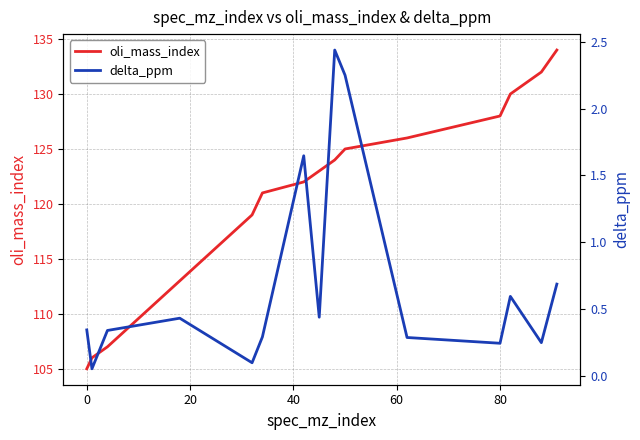

What is the lowest value of the oli_mass_index series?

105